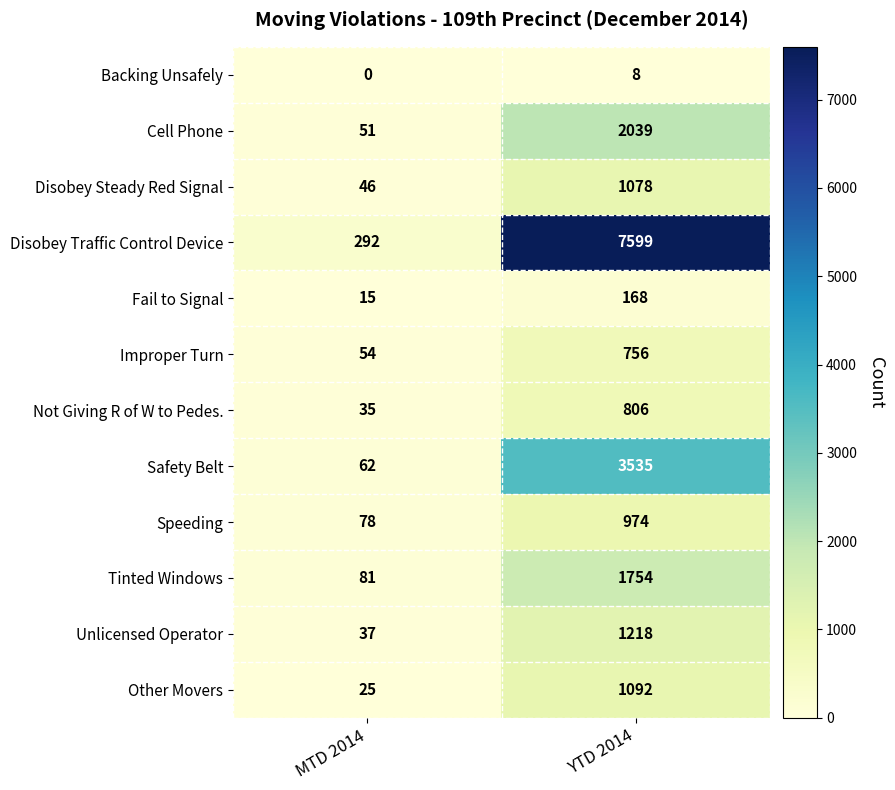

True or false: Improper Turn has a value of 1010 at YTD 2014.

False